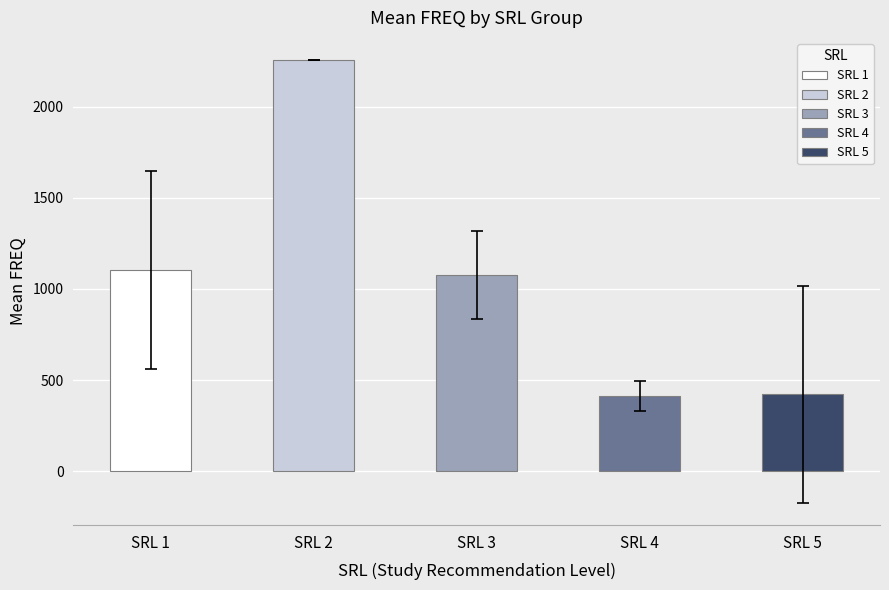

What is the value of the 4th bar from the left?

411.3